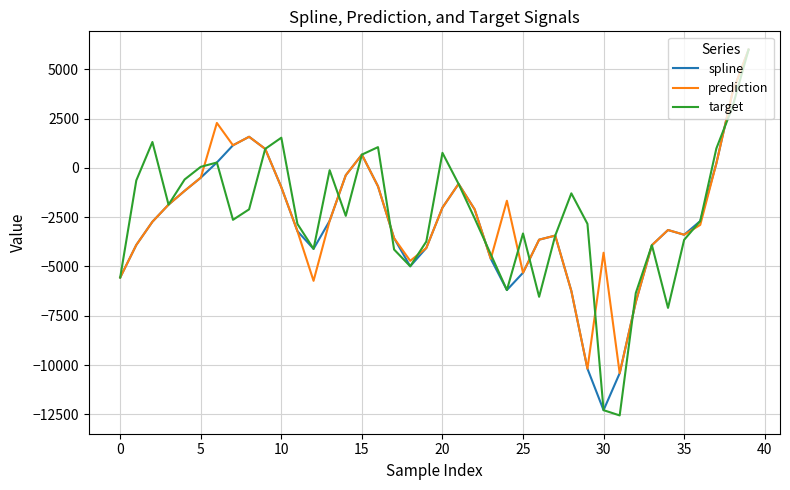

What is the maximum value shown in the chart?

5998.2